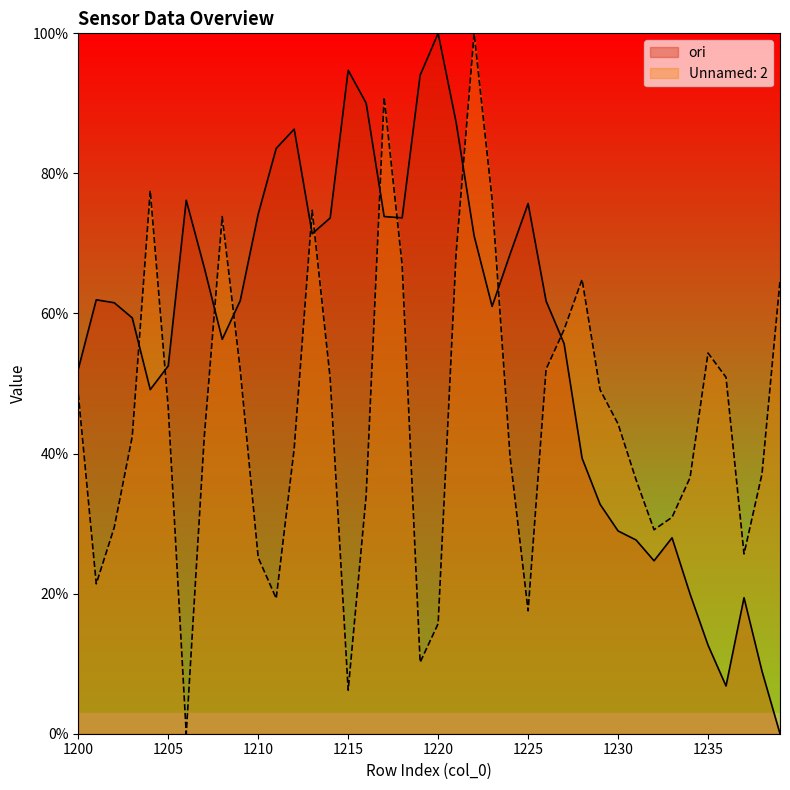

Which series ends up on top after the final intersection of ori and Unnamed: 2?

Unnamed: 2